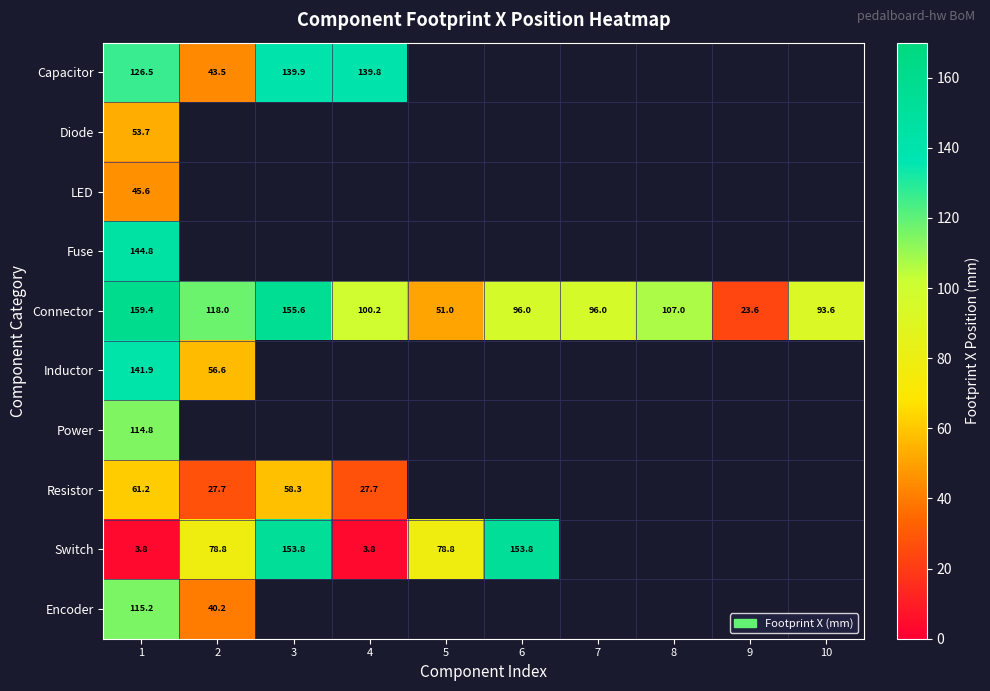

Is it true that Switch equals 153.8 at 3?

True